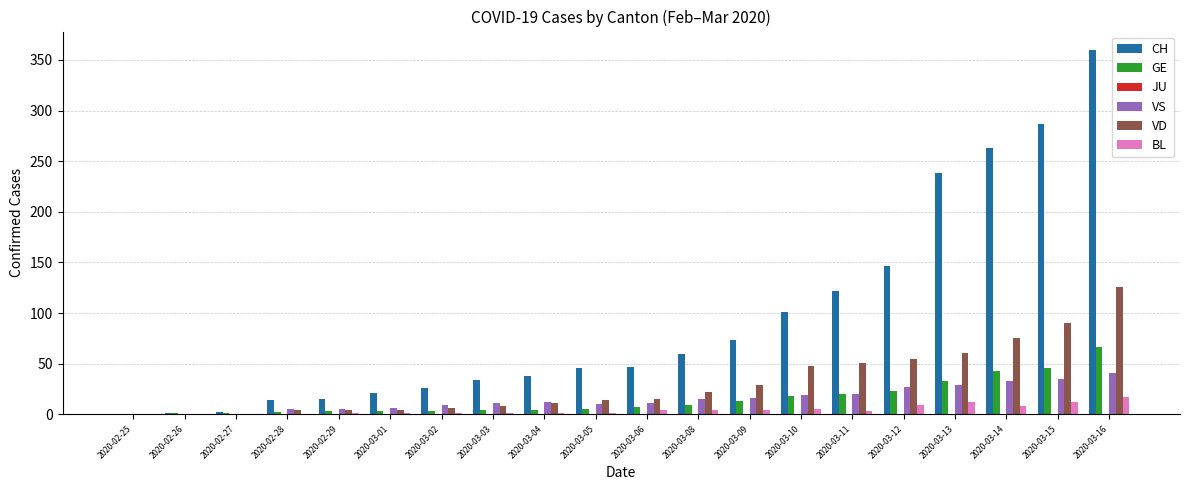

What is the difference between the CH values at 2020-03-09 and 2020-03-13?

165